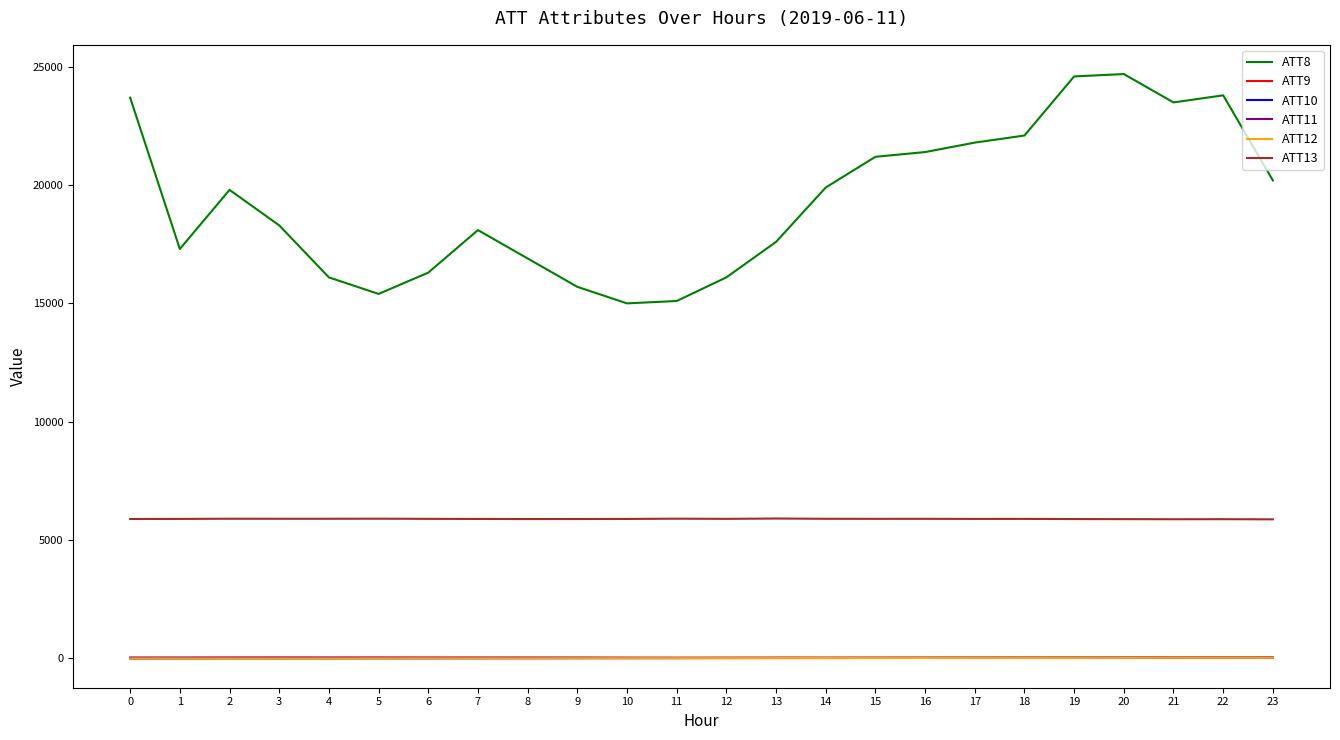

Which series has the largest total across all categories?

ATT8